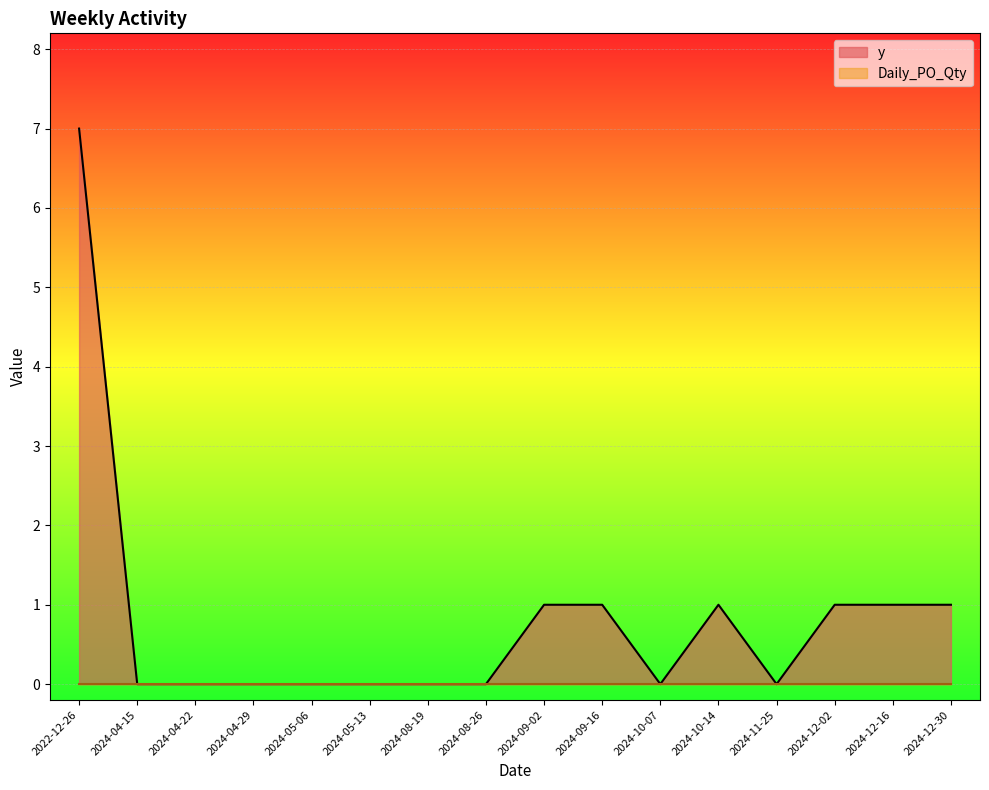

What is the label of the 7th point from the left?

2024-08-19